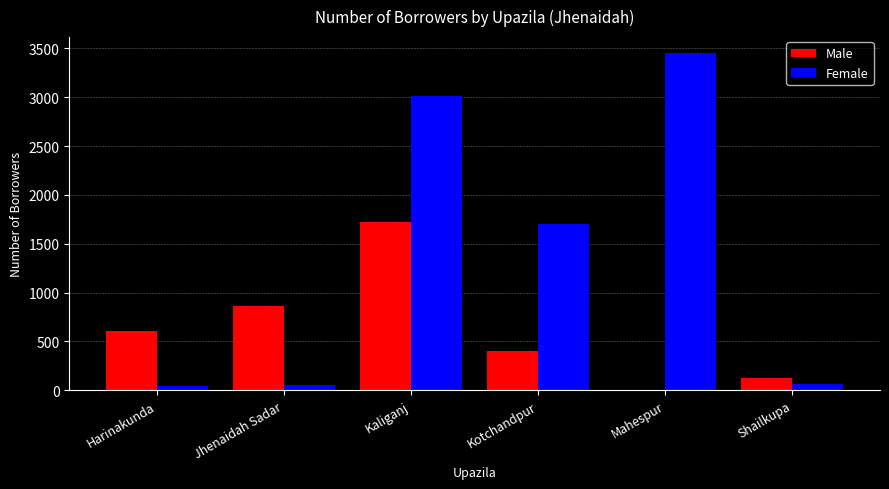

Is the value of Male at Kaliganj greater than the value of Female at Jhenaidah Sadar?

Yes